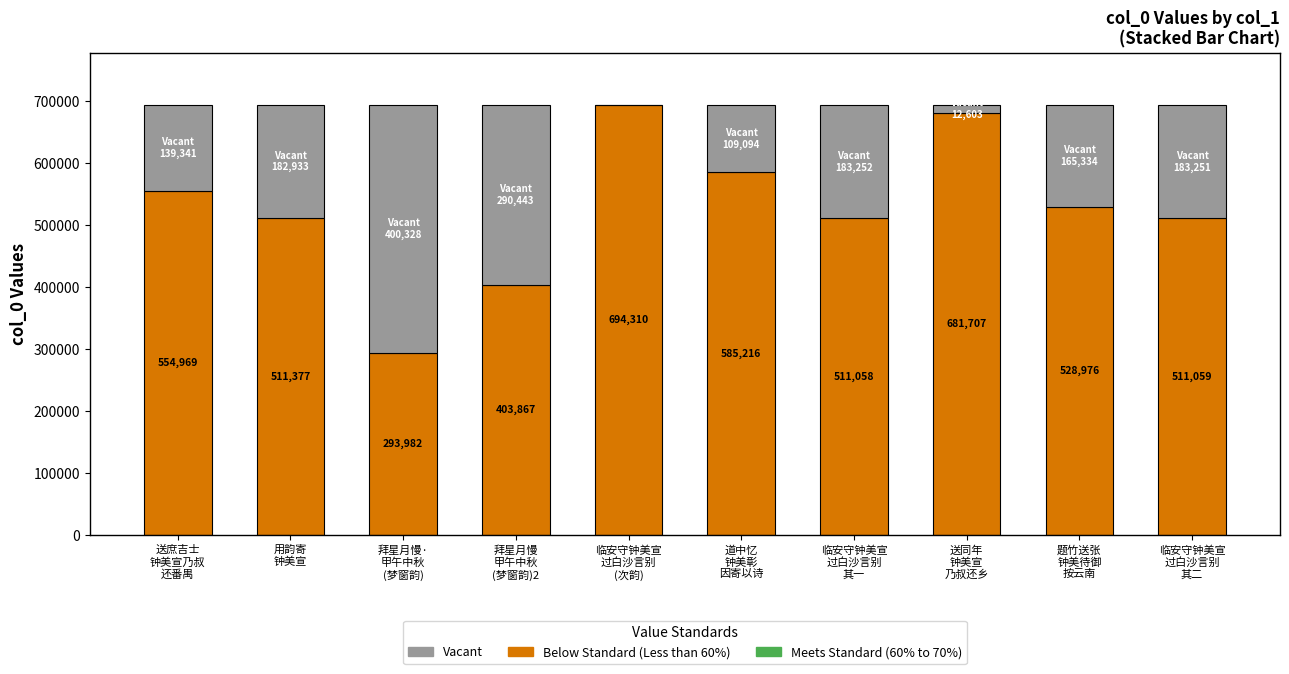

At which label does Vacant first exceed 182933?

拜星月慢·
甲午中秋
(梦窗韵)